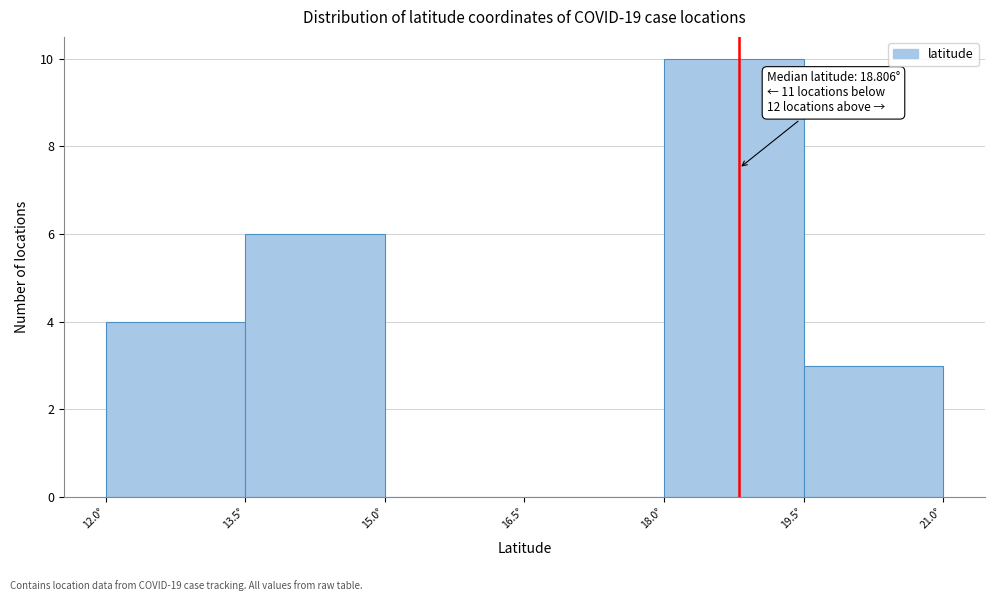

Which range on the x-axis has the tallest bar?

18.0 to 19.5